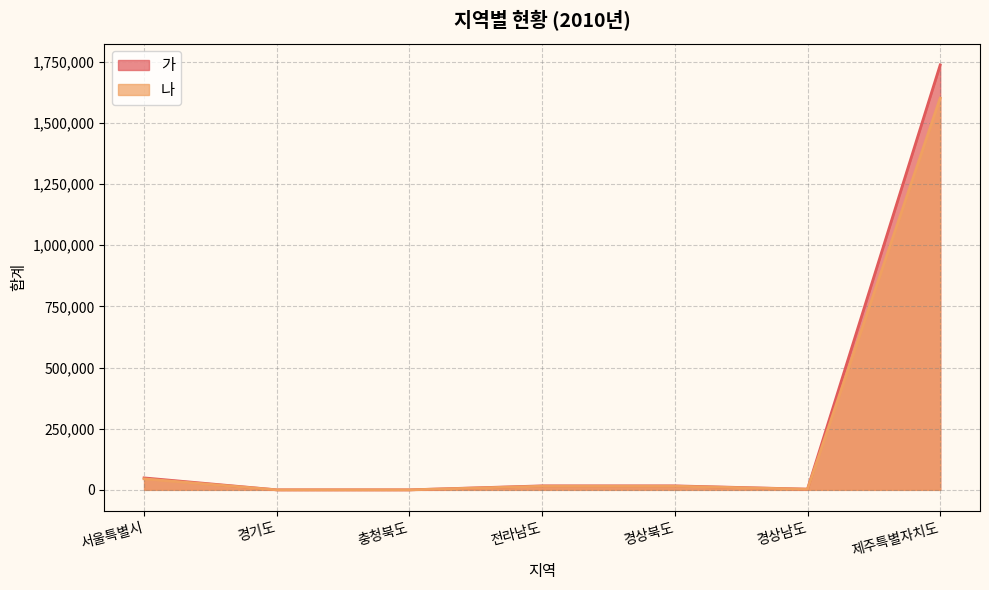

What is the label of the 3rd point from the left?

충청북도